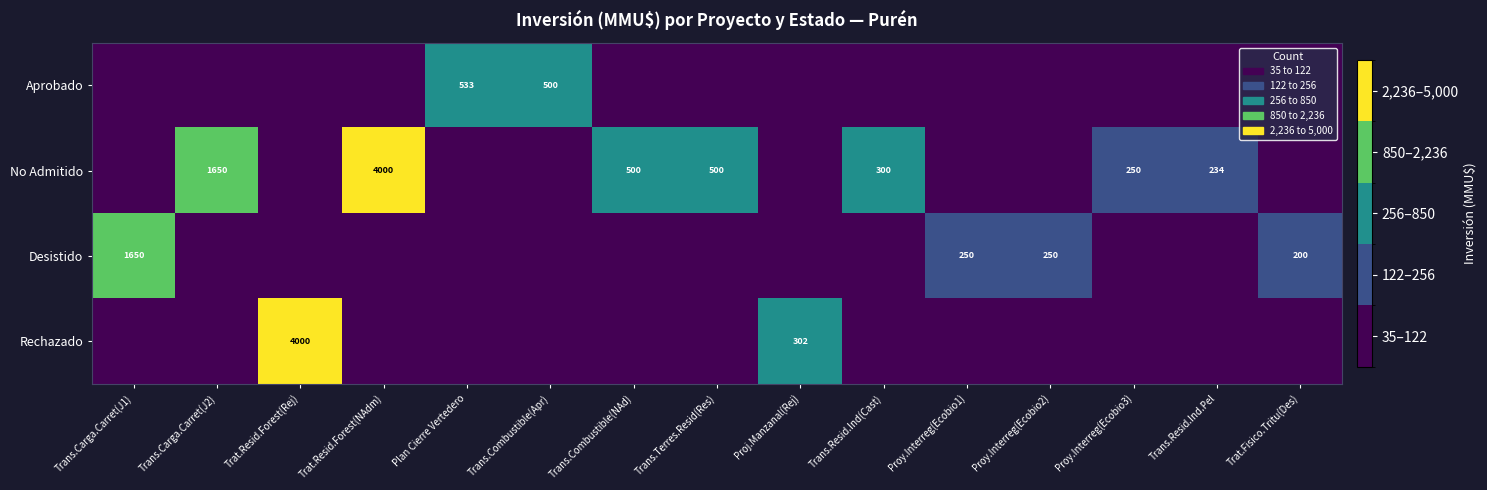

Which has a higher value, Trans.Carga.Carret(J2) or Proy.Interreg(Ecobio1)?

Trans.Carga.Carret(J2)